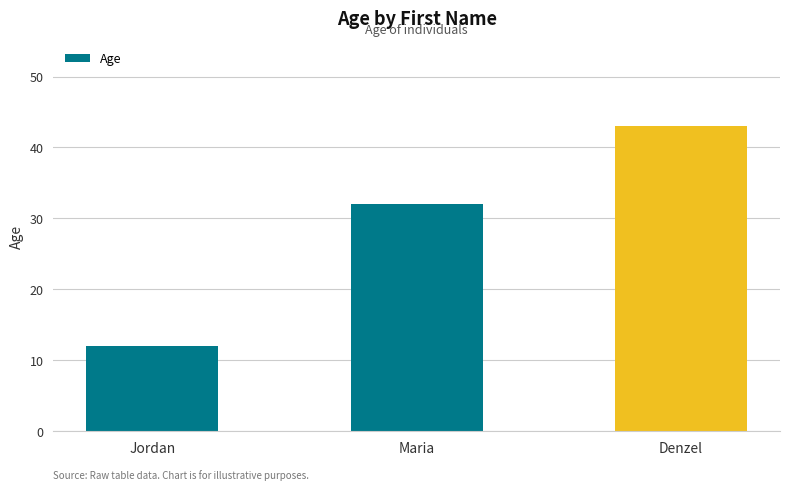

How many distinct data groups are displayed?

1